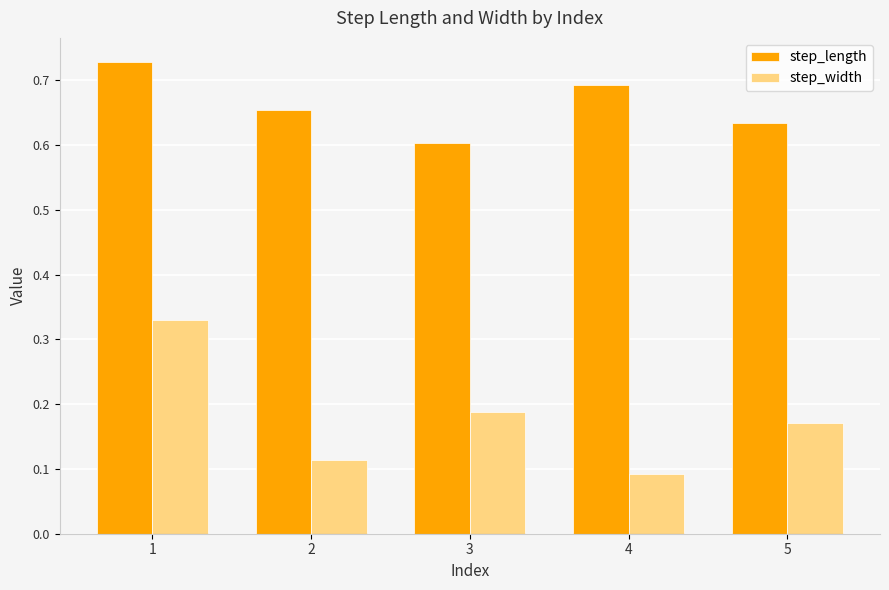

At which category does the chart reach its minimum across all series?

4